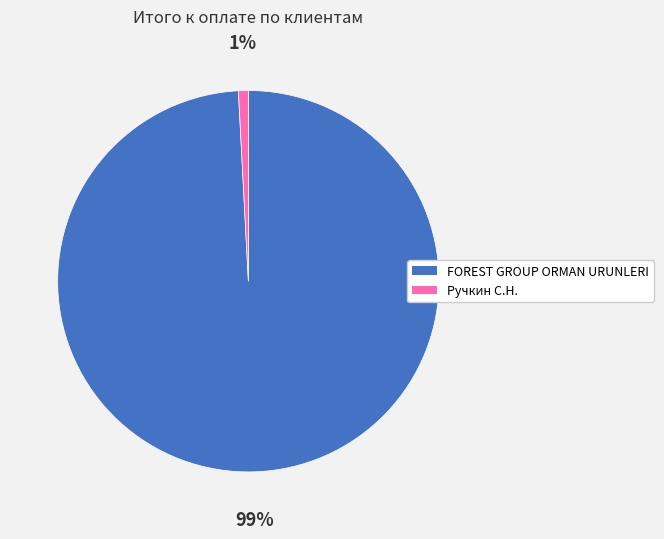

Is it true that FOREST GROUP ORMAN URUNLERI is 89% of the pie?

False